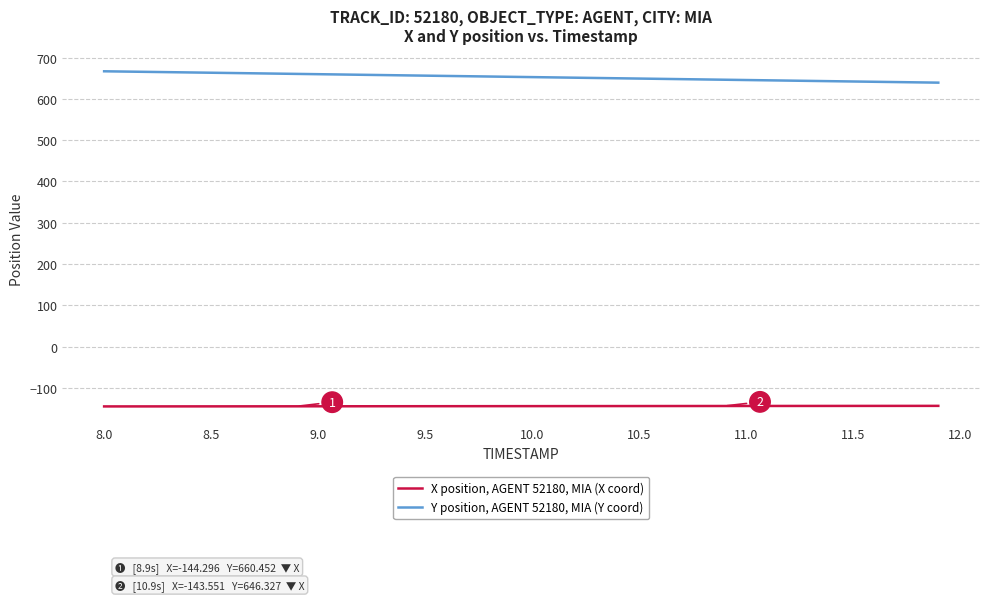

At how many categories does at least one series exceed 254?

40